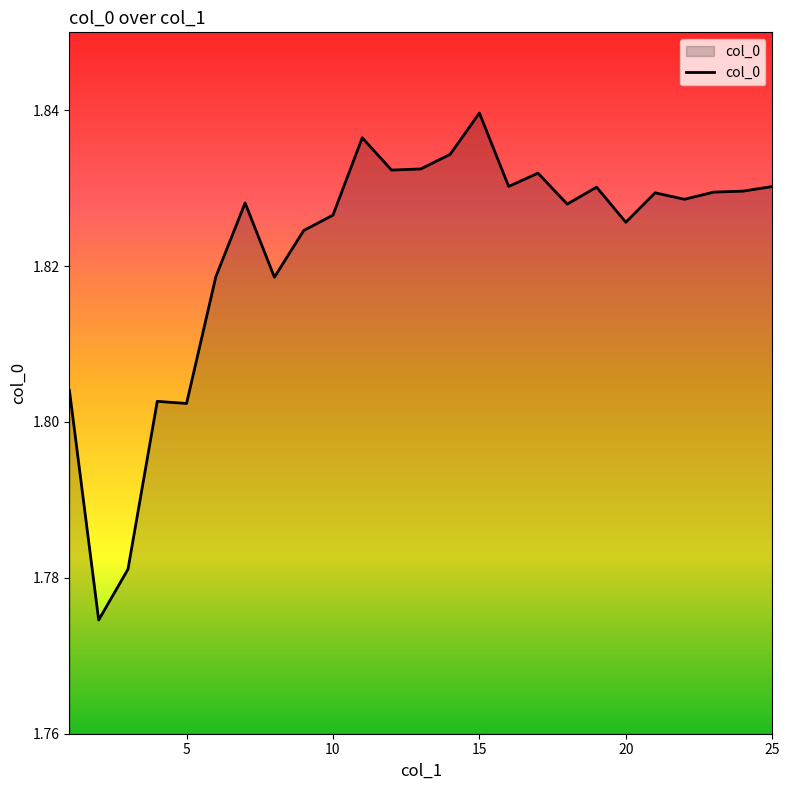

What is the average value?

1.8